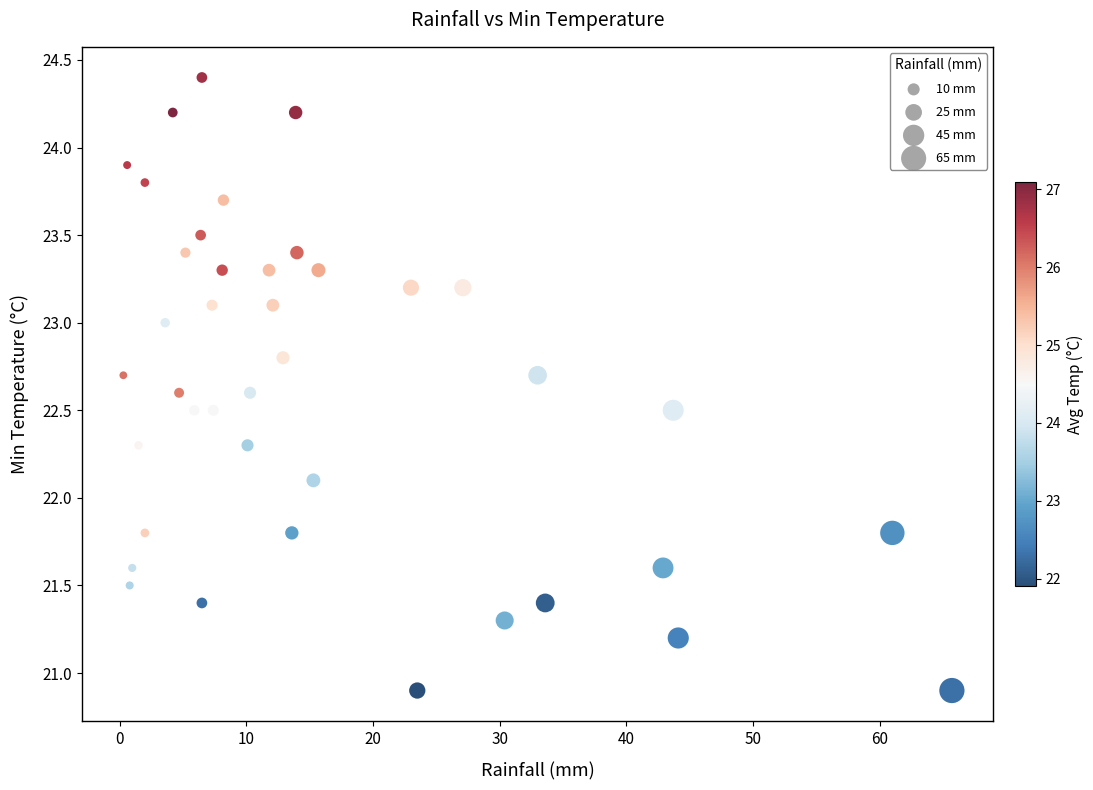

What is the range of Y values (max minus min)?

3.5